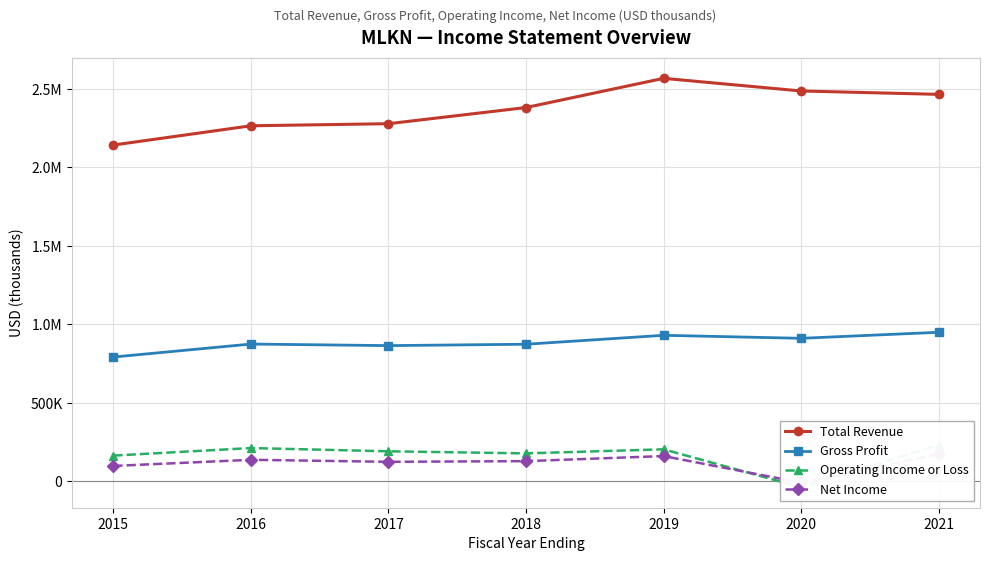

The Gross Profit series shows 1541364 at 2017. True or false?

False